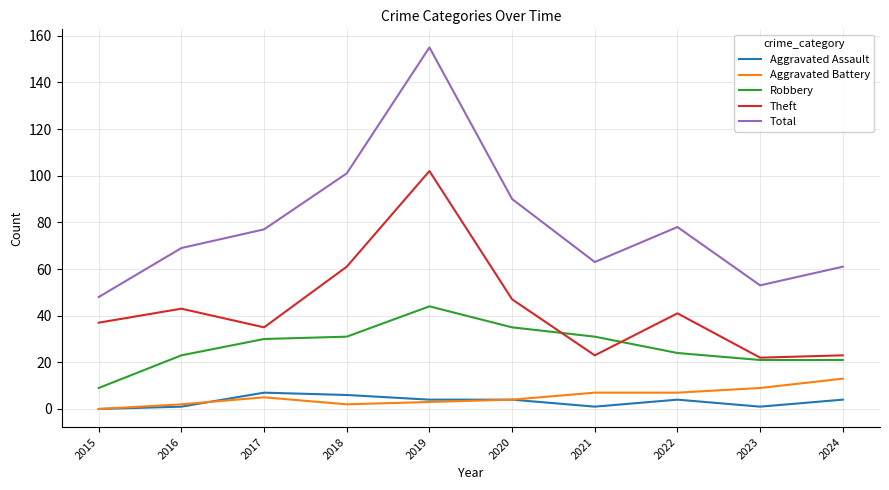

Rank the series by their maximum value, from highest to lowest.

Total, Theft, Robbery, Aggravated Battery, Aggravated Assault